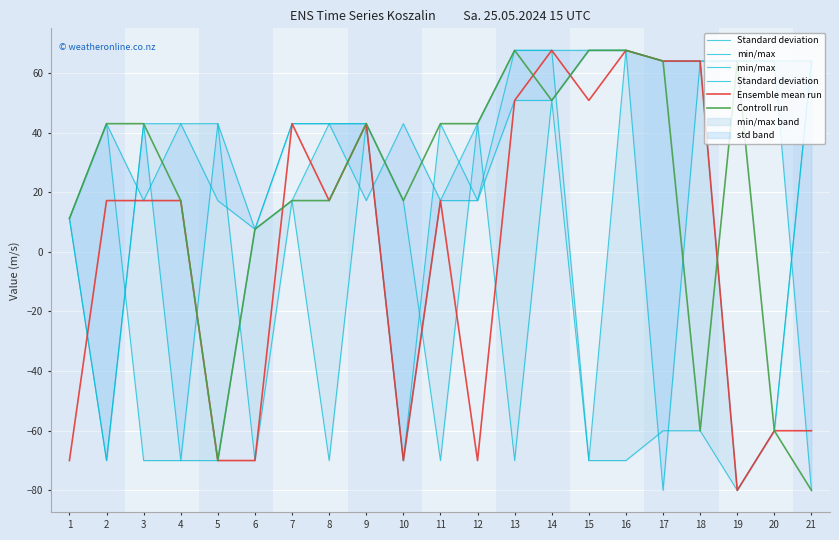

Where is Standard deviation nearest to the value -6?

6